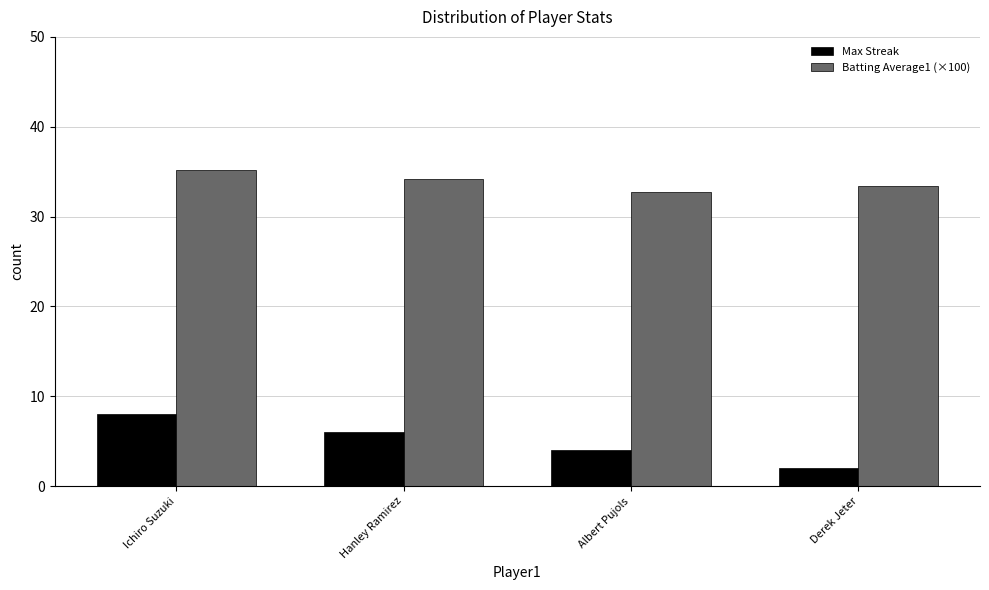

What is the value of the Max Streak bar at the 4th from the left?

2.0